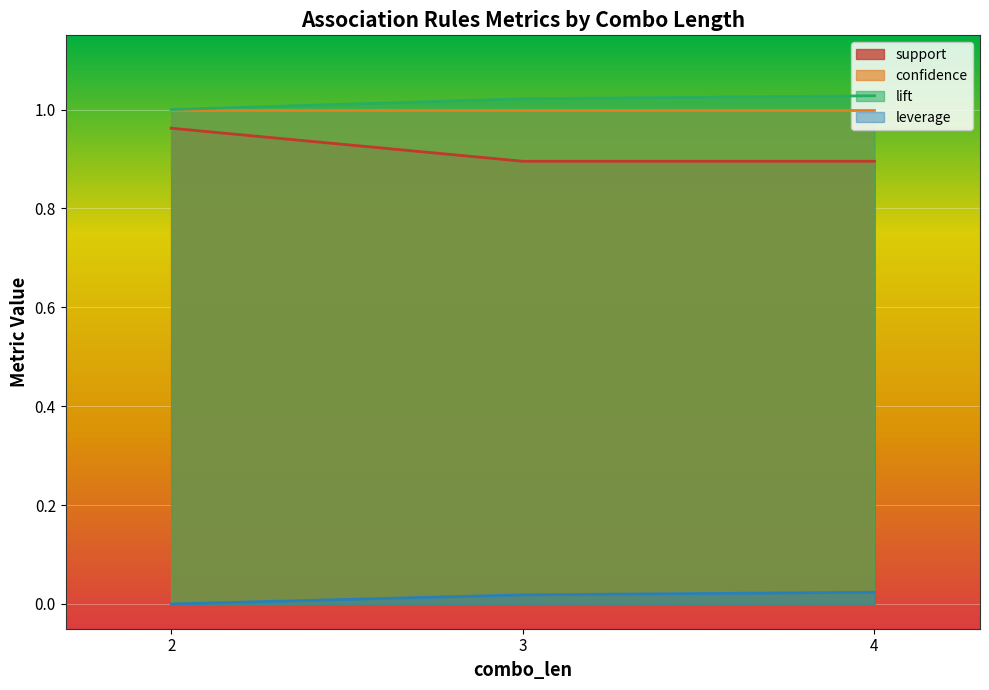

True or false: lift and leverage cross at least once.

False